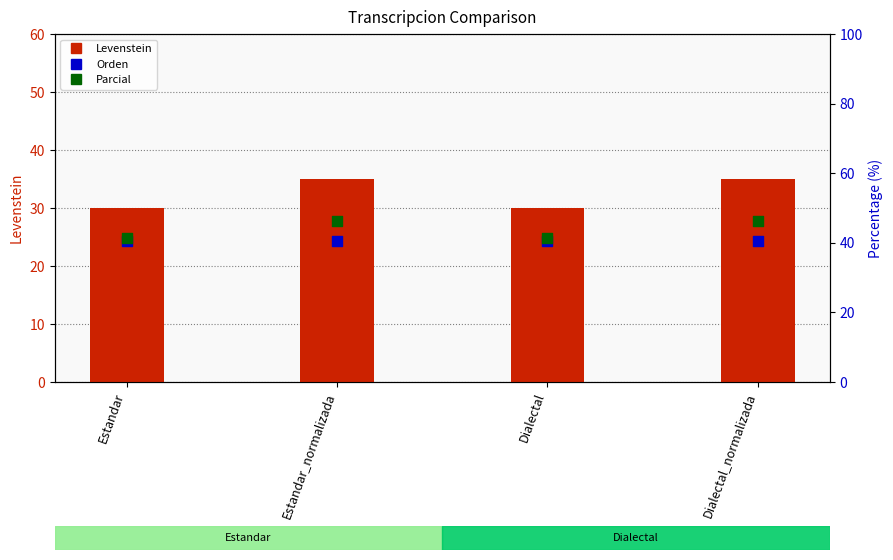

Which series reaches the minimum Y coordinate?

Levenstein